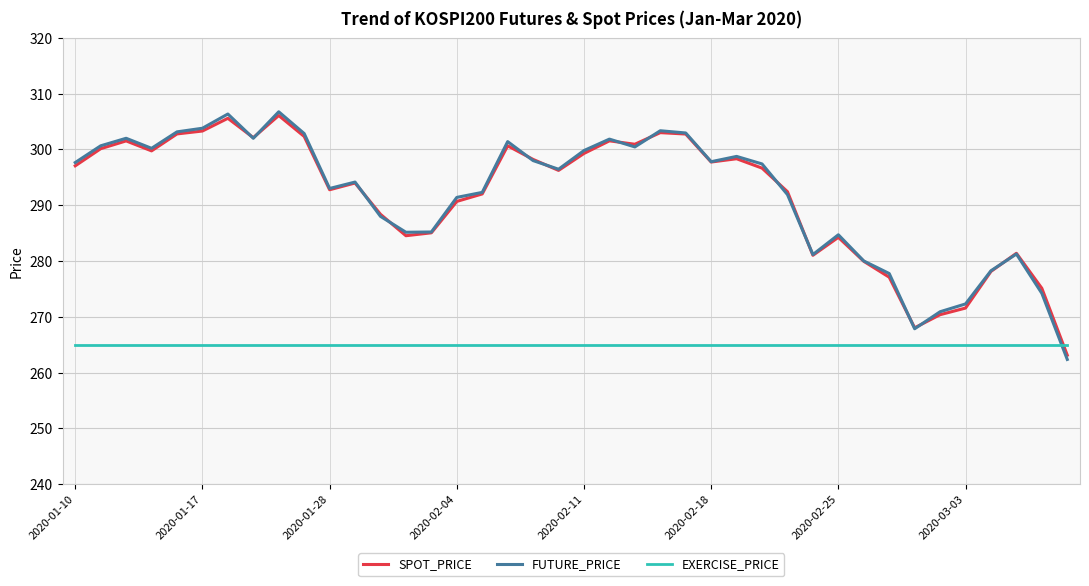

True or false: SPOT_PRICE and EXERCISE_PRICE intersect in this chart.

True